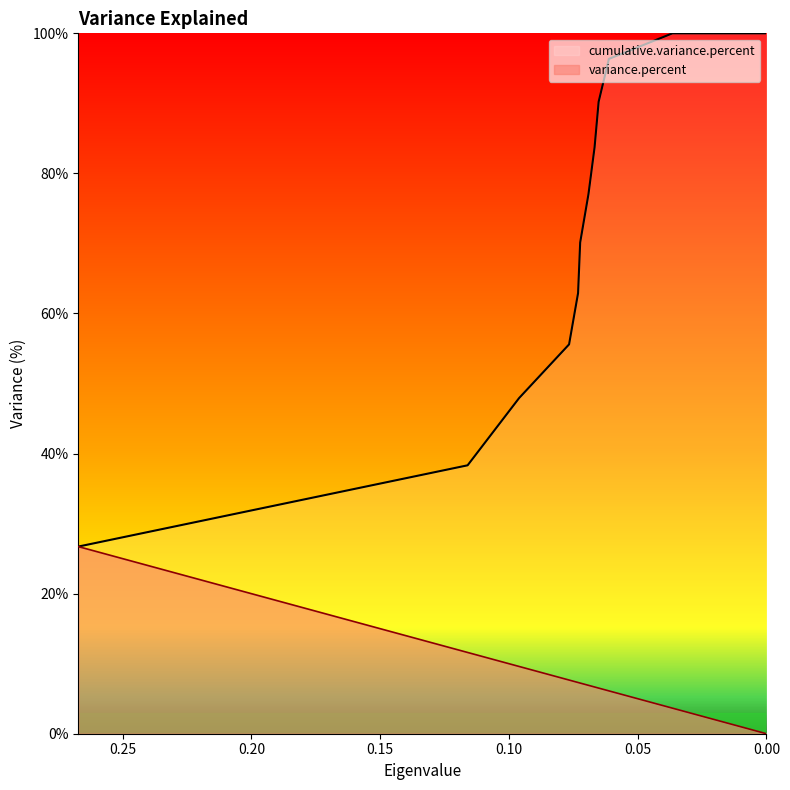

Where is variance.percent nearest to the value 13?

0.11603